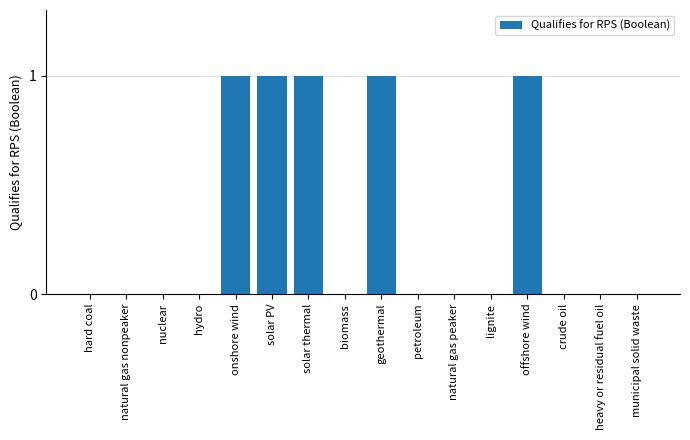

Reading left to right, extract all data points from this chart.

0	0	0	0	1	1	1	0	1	0	0	0	1	0	0	0